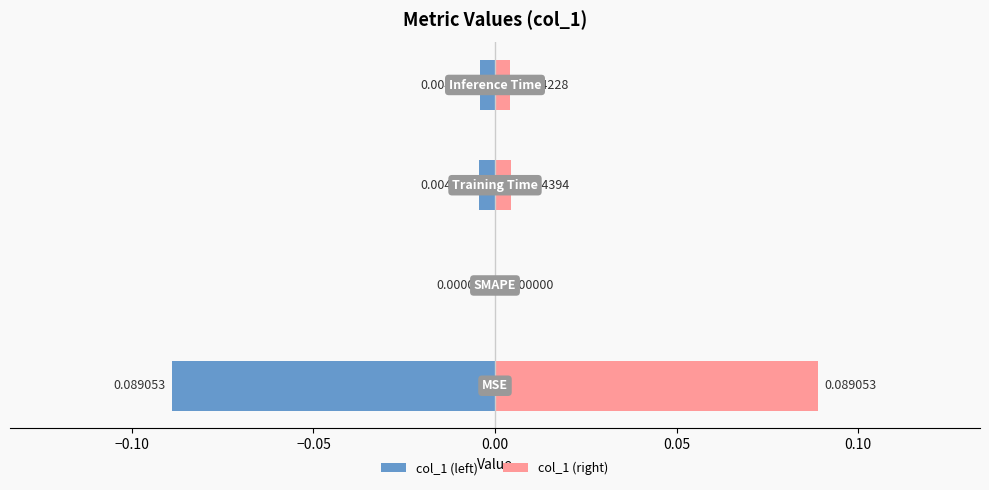

Reading right to left, list all the values displayed in this chart.

col_1 (left): 0.00=-0.0	−0.05=-0.0	−0.10=0.0	−0.15=-0.1
col_1 (right): 0.00=0.0	−0.05=0.0	−0.10=0.0	−0.15=0.1